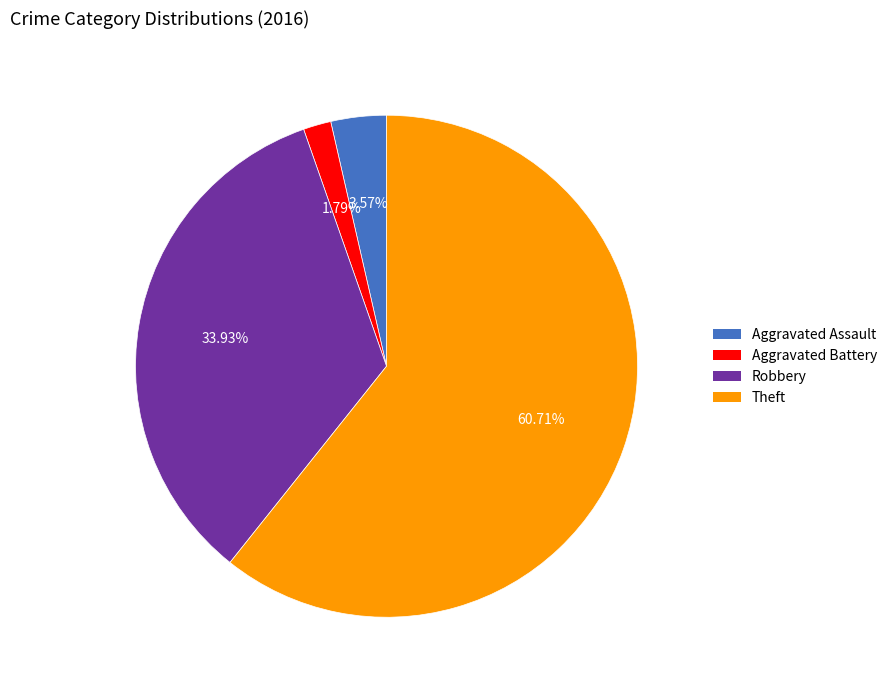

Is there any slice that represents more than half of the pie?

Yes